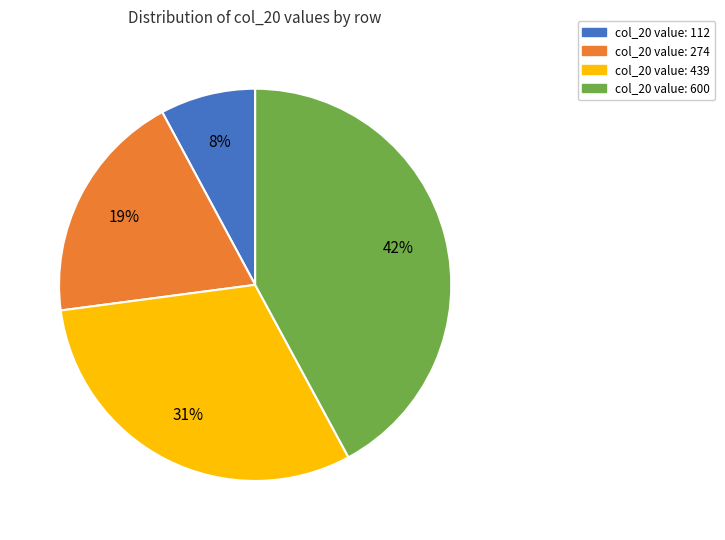

Between col_20 value: 112 and col_20 value: 274, which is larger?

col_20 value: 274